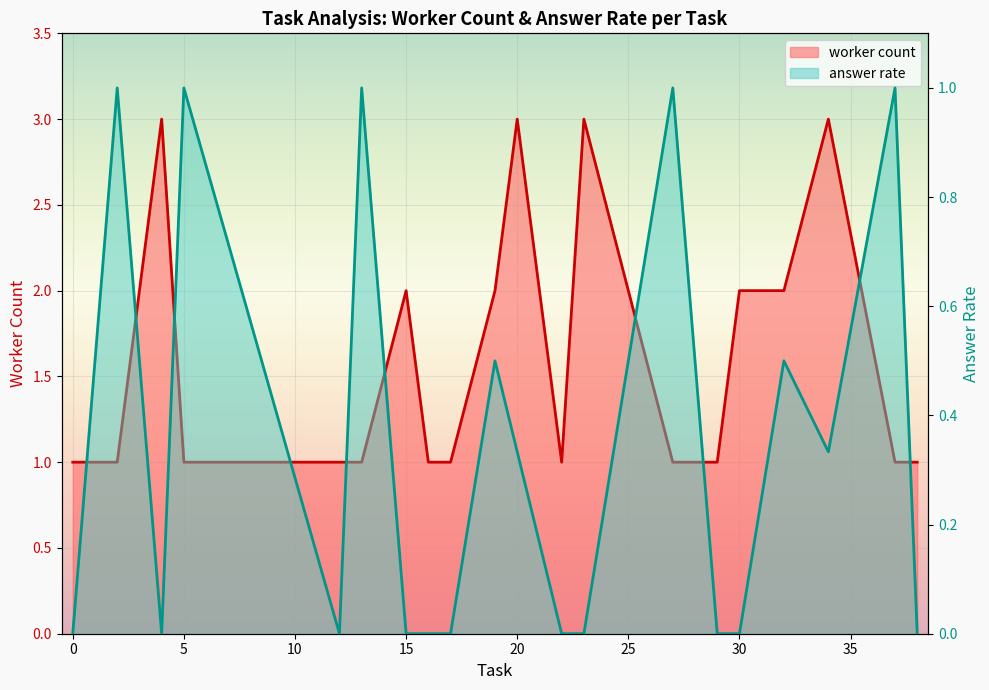

Count the answer rate line values in the range 0 to 1.

20